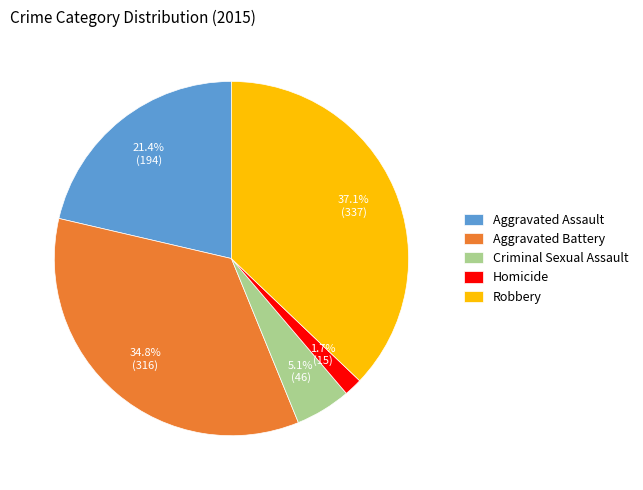

True or false: Aggravated Battery accounts for 35% of the total.

True